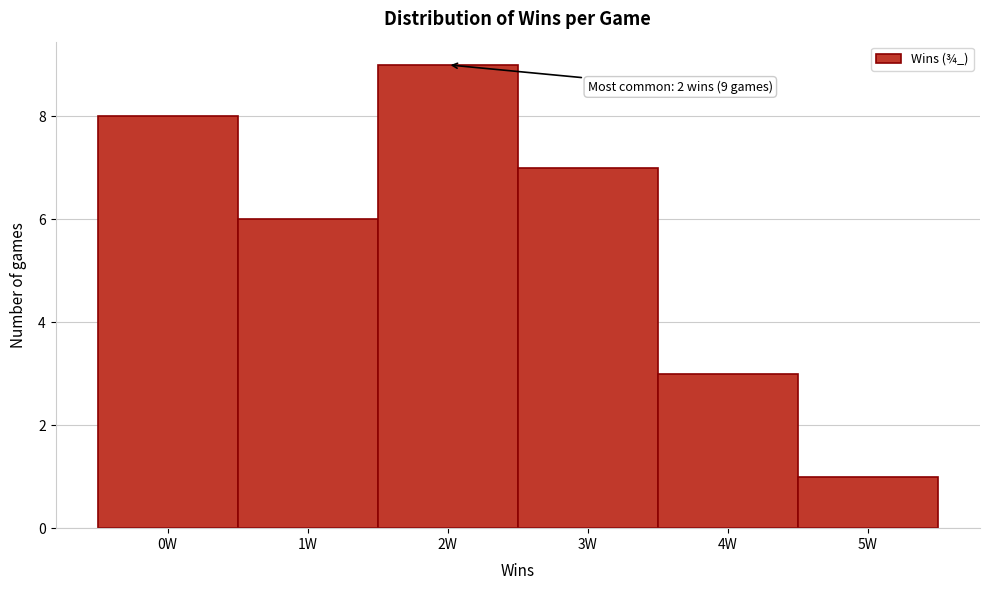

Reading left to right, transcribe all the data shown in this chart.

8	6	9	7	3	1